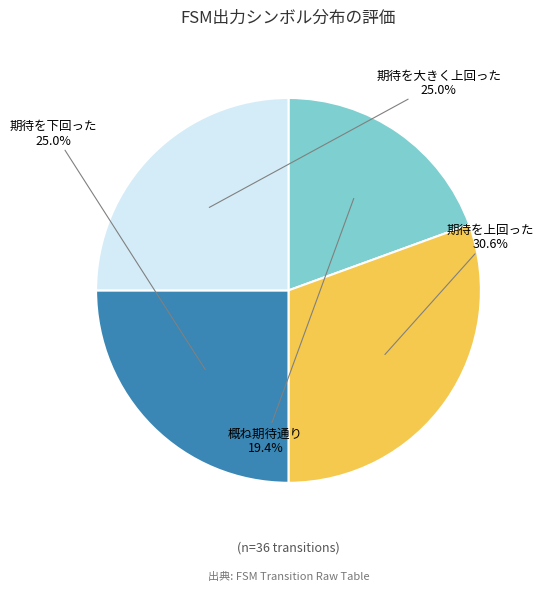

Does any single category account for the majority?

No